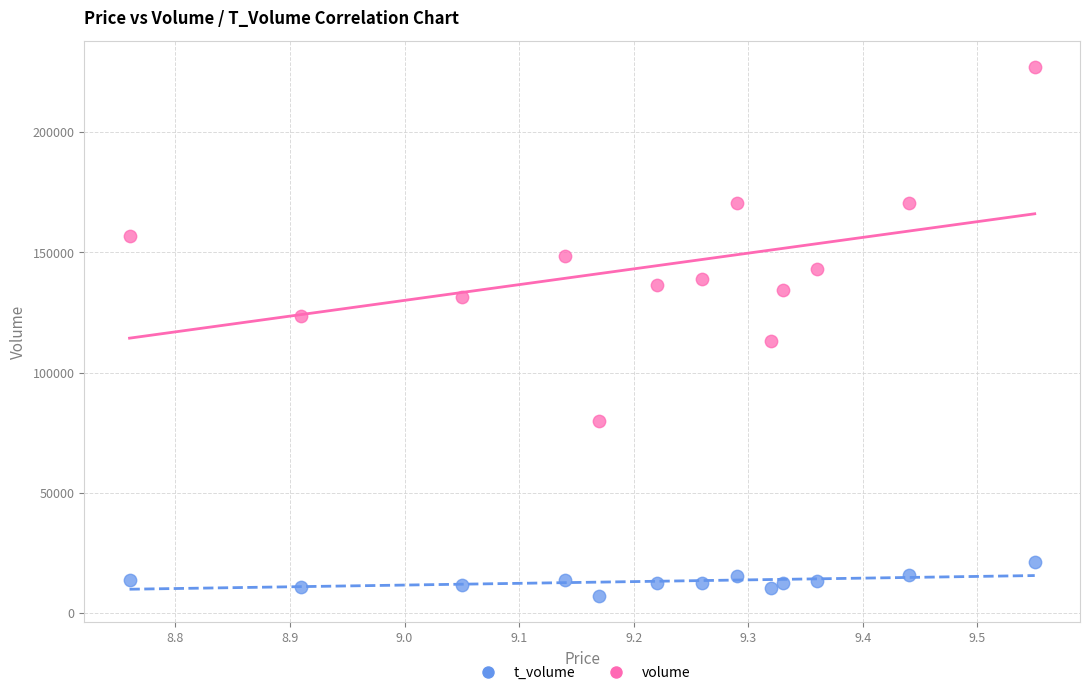

Which series contains the highest Y value?

volume